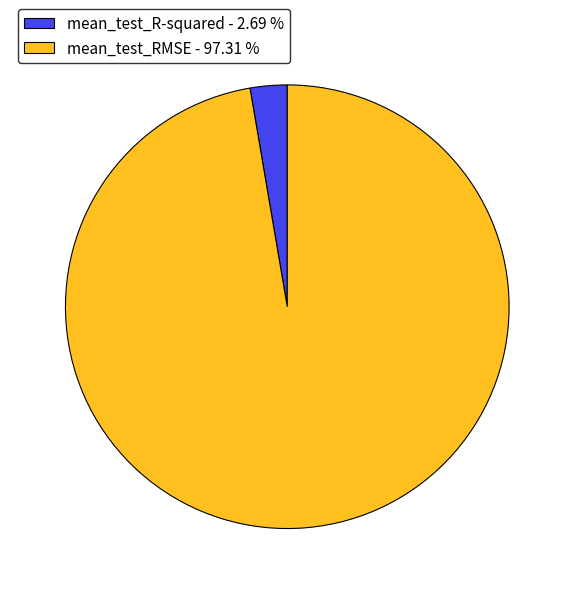

Count the number of slices in the pie.

2